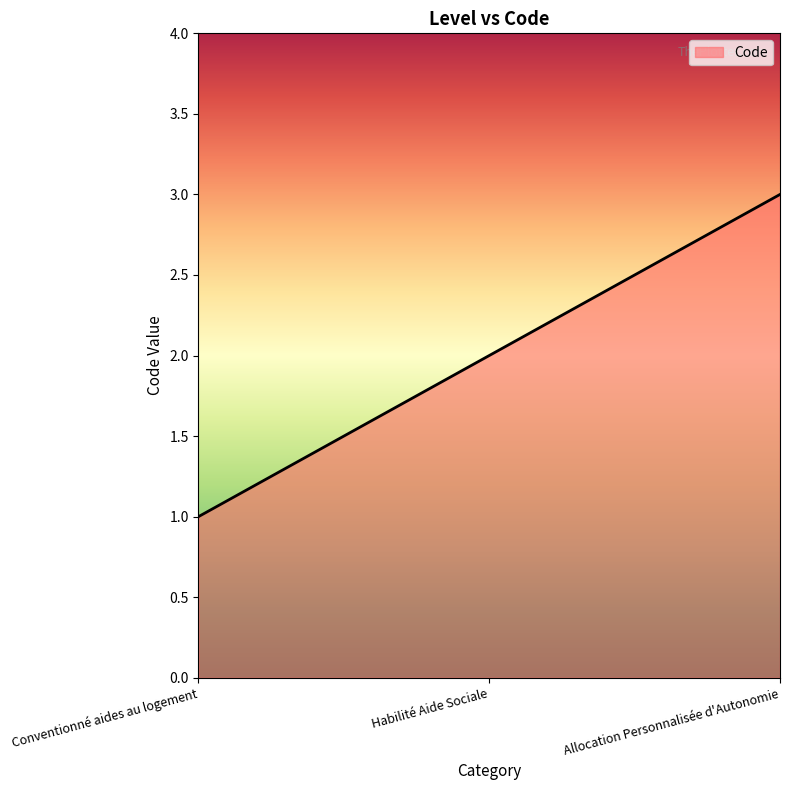

What is the change in value from Conventionné aides au logement to Allocation Personnalisée d'Autonomie?

+2